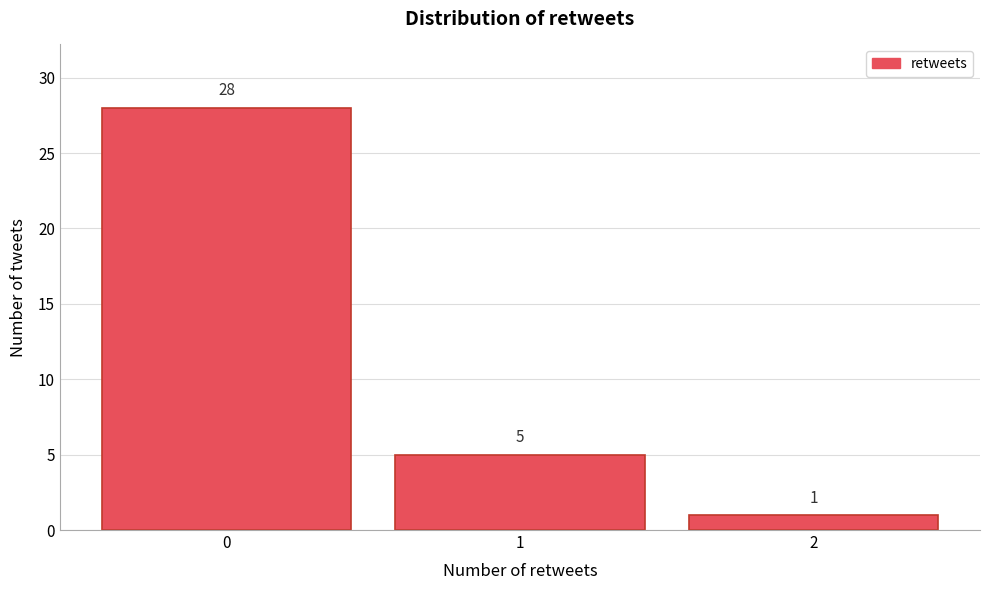

Which range on the x-axis has the tallest bar?

-0.5 to 0.5